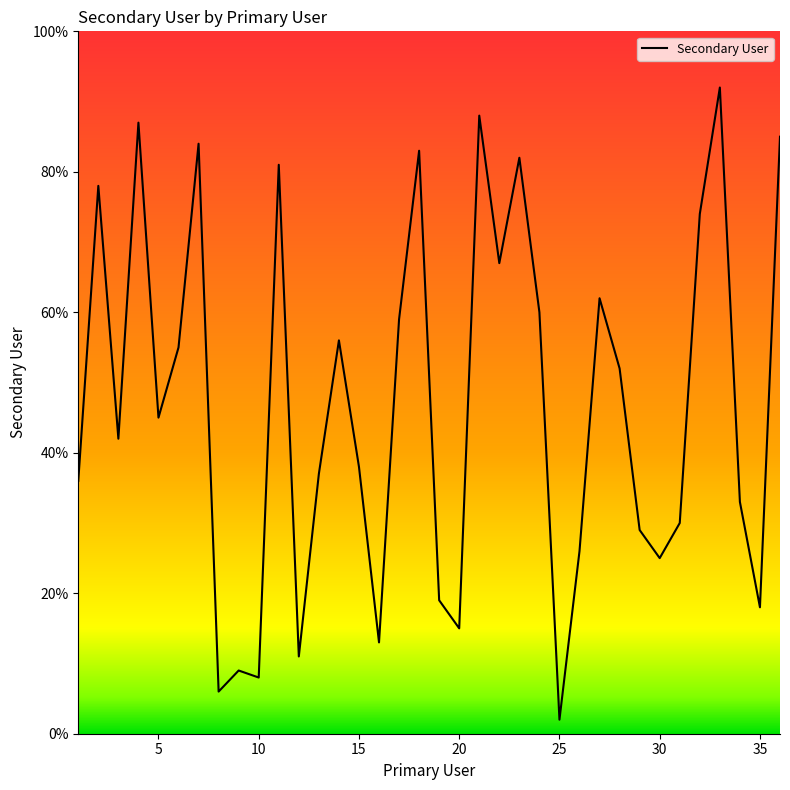

What is the maximum value shown in the chart?

92